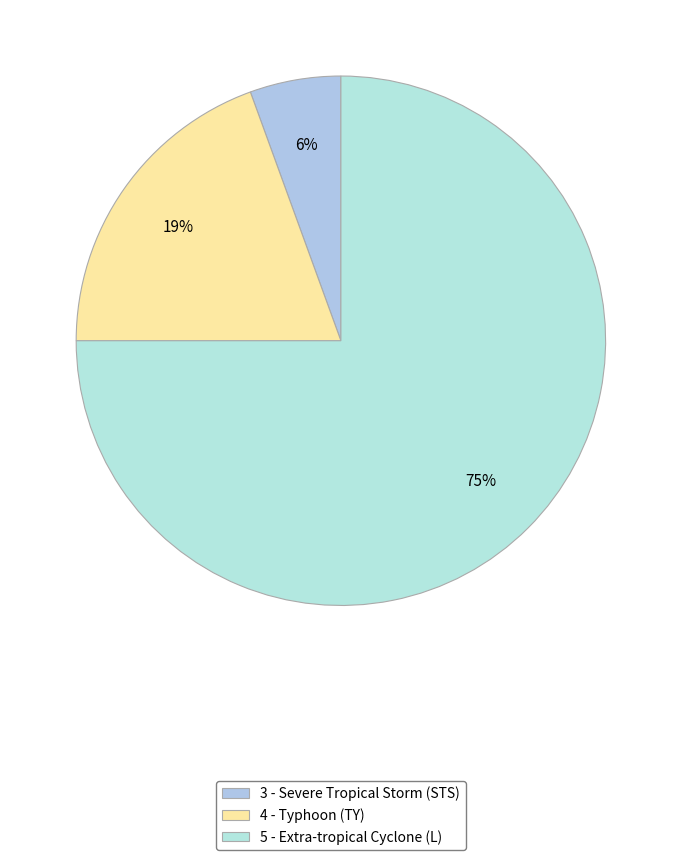

To the nearest percent, what is the difference between the 3 - Severe Tropical Storm (STS) and 5 - Extra-tropical Cyclone (L) slice percentages?

69%